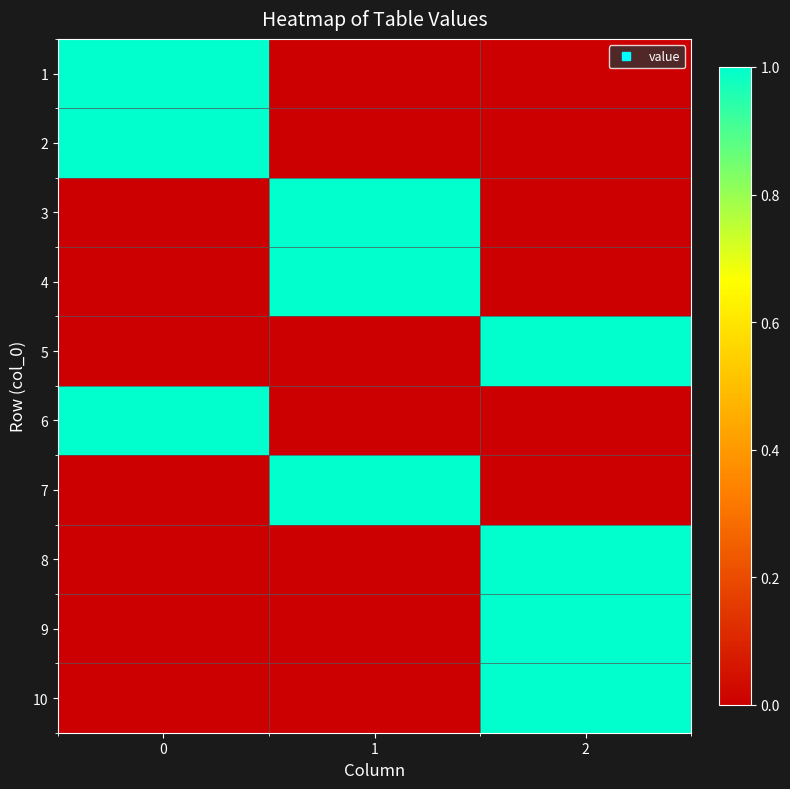

Reading left to right, what are all the values shown in this chart?

1: 0=1	1=0	2=0
2: 0=1	1=0	2=0
3: 0=0	1=1	2=0
4: 0=0	1=1	2=0
5: 0=0	1=0	2=1
6: 0=1	1=0	2=0
7: 0=0	1=1	2=0
8: 0=0	1=0	2=1
9: 0=0	1=0	2=1
10: 0=0	1=0	2=1